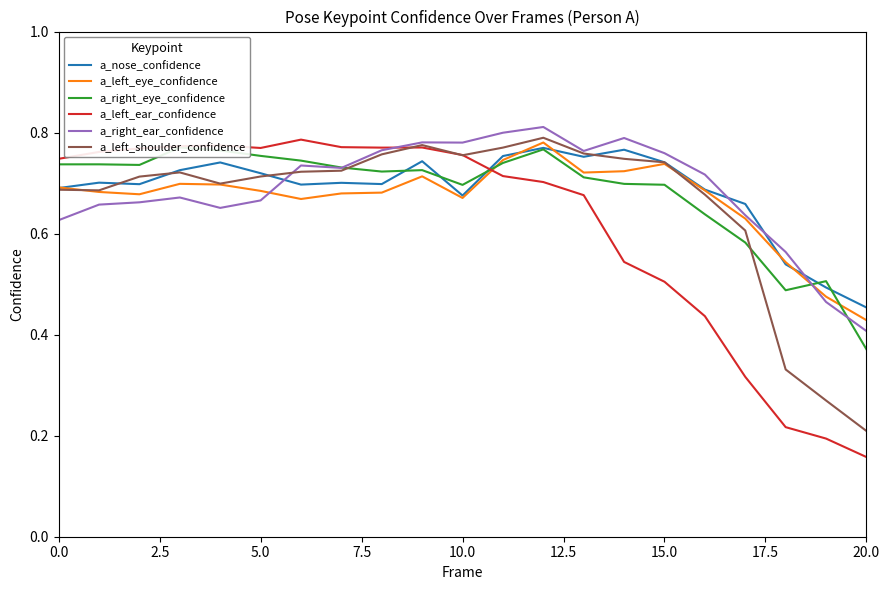

What are all the series names shown in the legend?

a_nose_confidence, a_left_eye_confidence, a_right_eye_confidence, a_left_ear_confidence, a_right_ear_confidence, a_left_shoulder_confidence